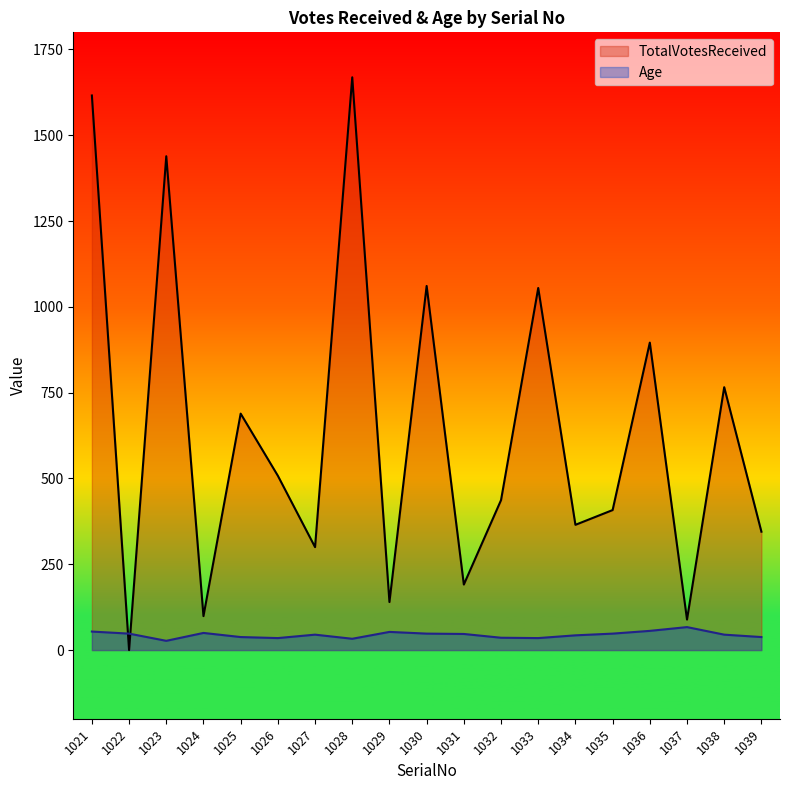

What is the difference between the highest and lowest values at 1038?

721